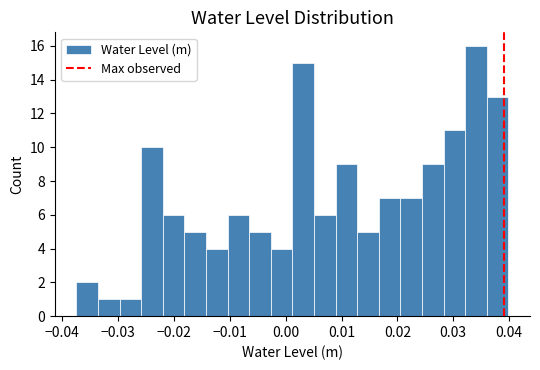

Around what value on the x-axis is the tallest bar? Give the approximate position of its centre, as read against the axis.

0.034